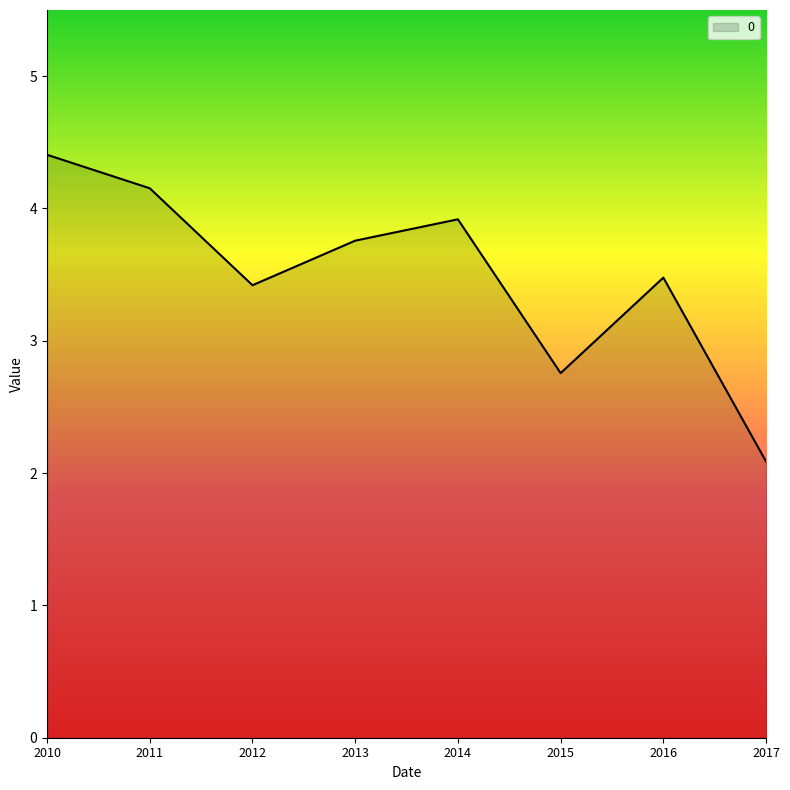

How many categories are shown in the chart?

8